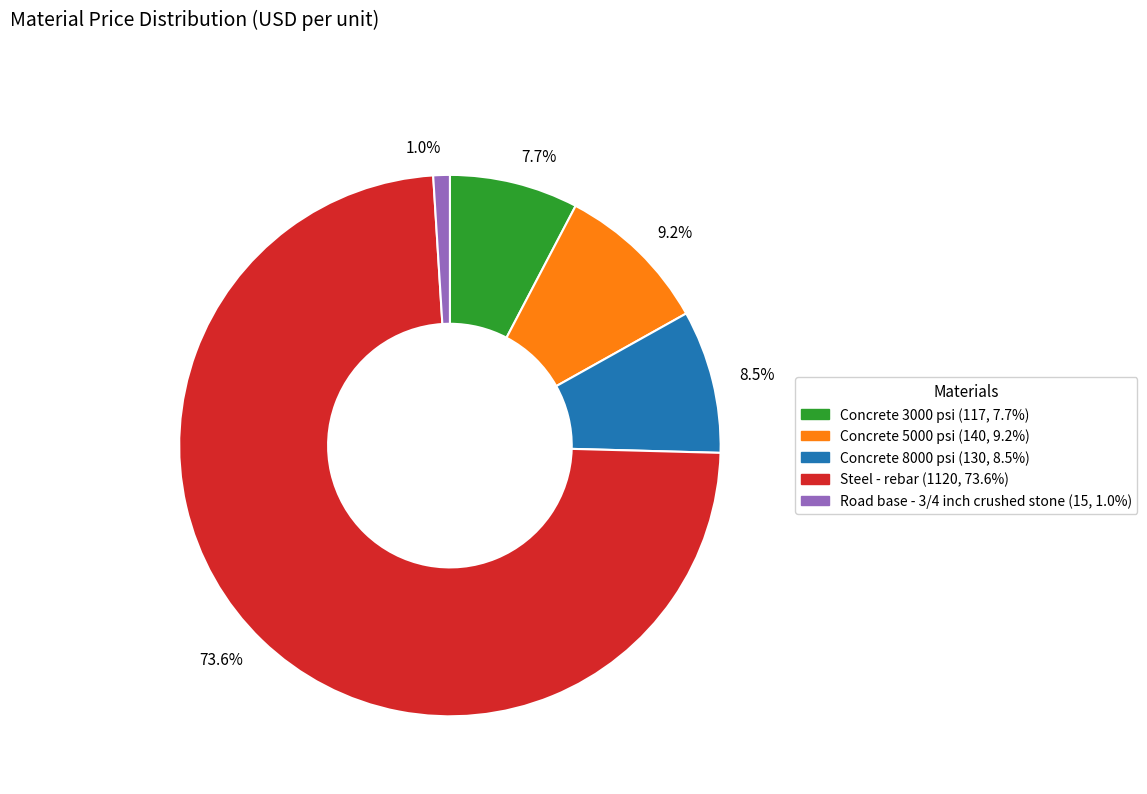

Which category accounts for the majority?

73.6%